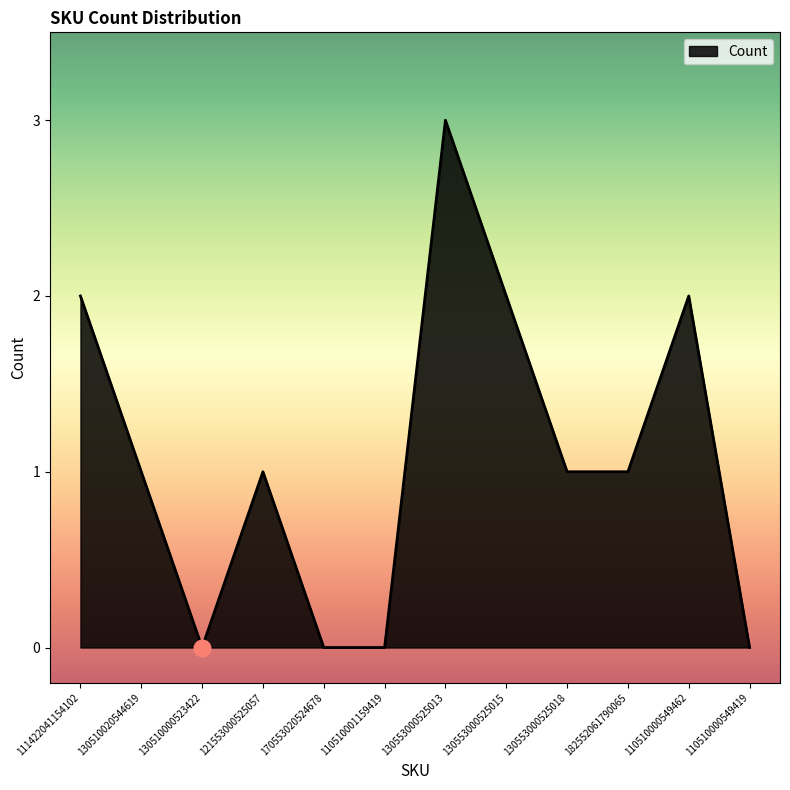

What position from the right is 110510000549462?

2